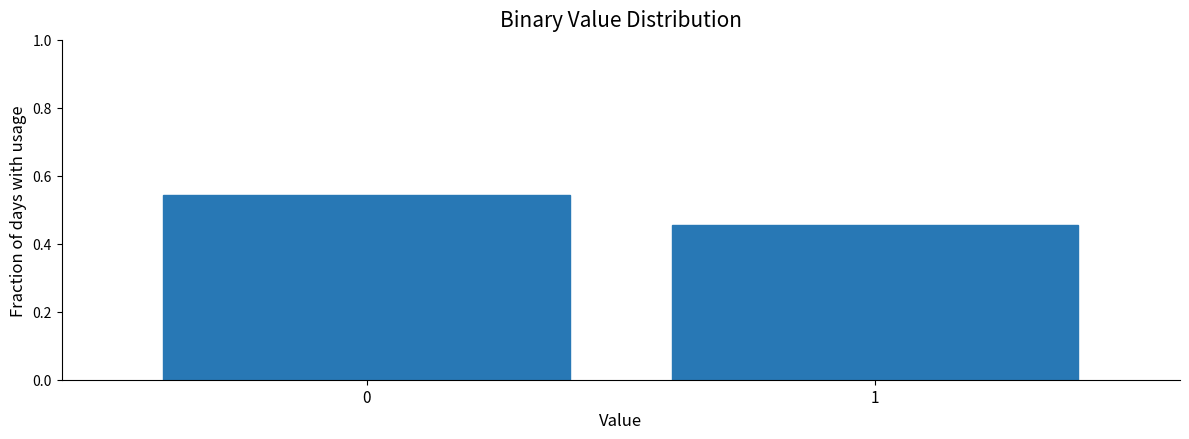

List the labels in order of value, smallest first.

1, 0